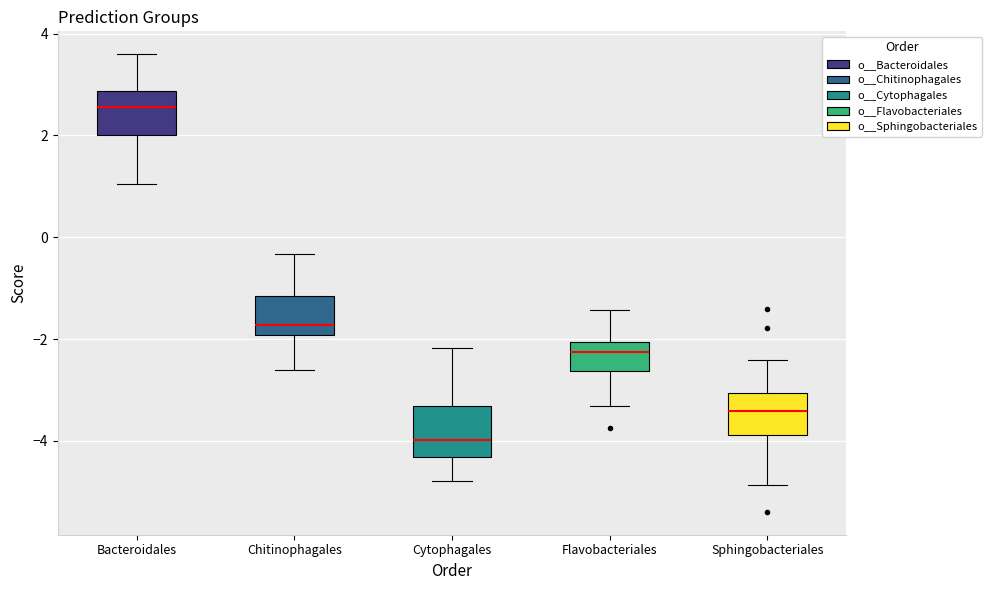

Which box's median line is the lowest?

Cytophagales